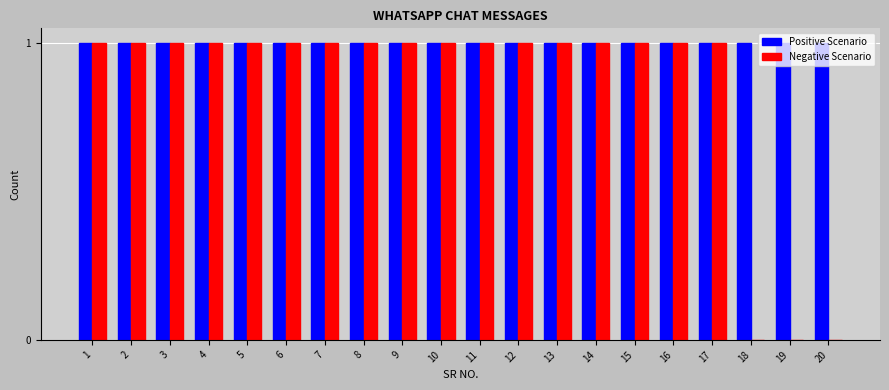

Reading left to right, what are all the values shown in this chart?

Positive Scenario: 1	1	1	1	1	1	1	1	1	1	1	1	1	1	1	1	1	1	1	1
Negative Scenario: 1	1	1	1	1	1	1	1	1	1	1	1	1	1	1	1	1	0	0	0